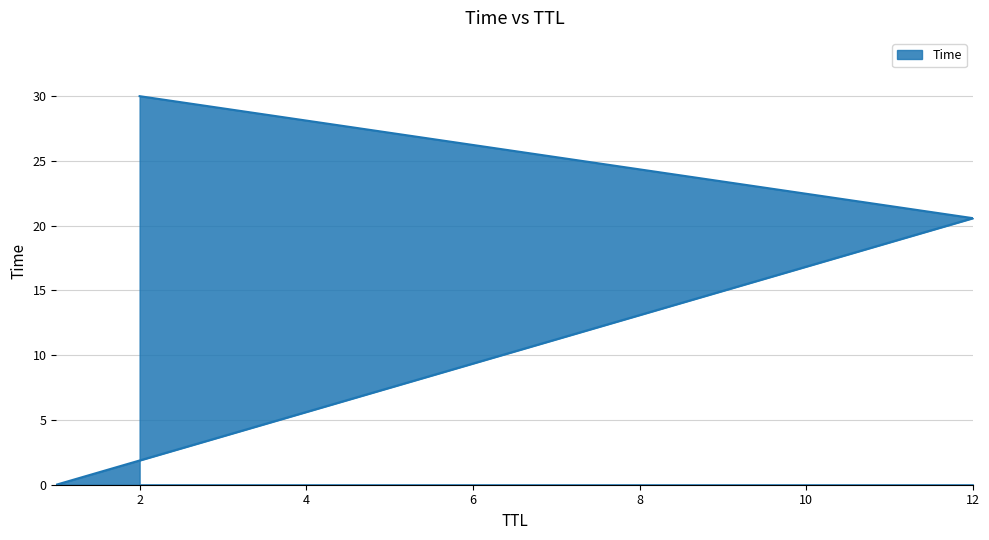

What is the sum of all values?

50.6